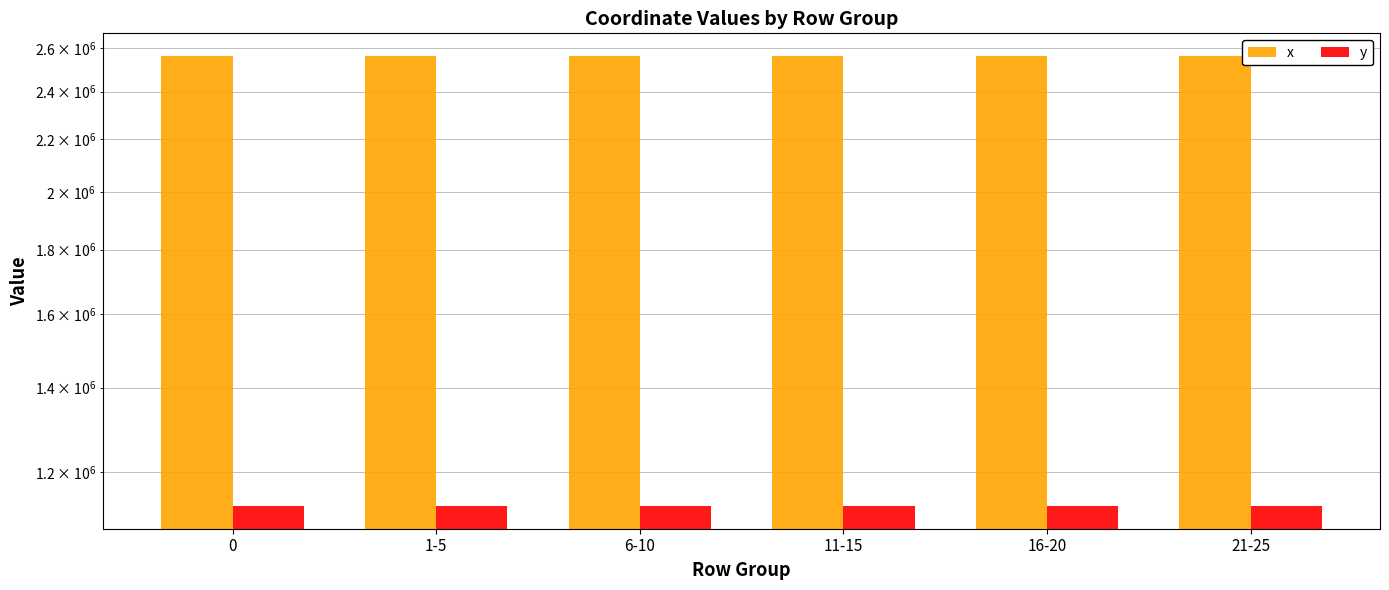

Rank the series at 16-20 from highest to lowest value.

x, y